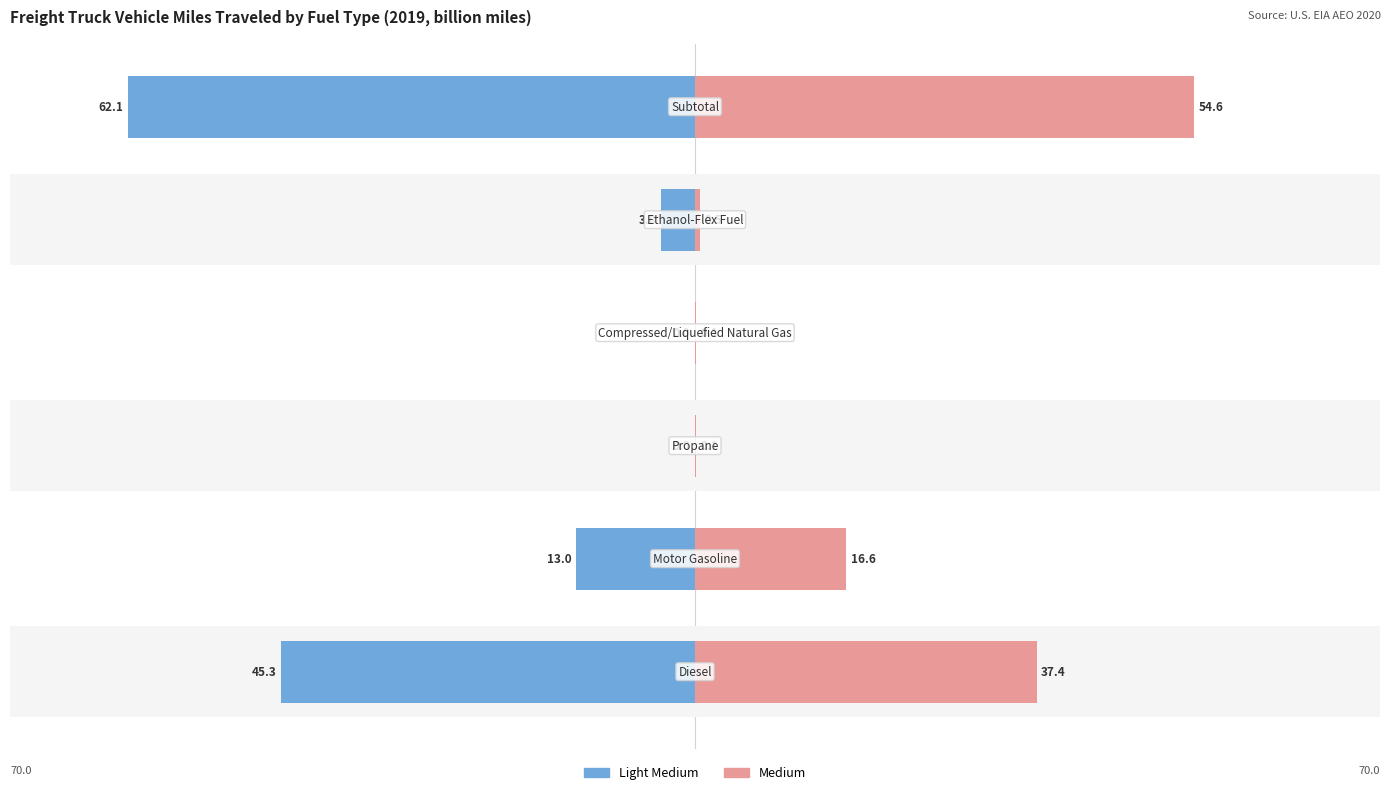

Between 4 and 2, which is larger?

4